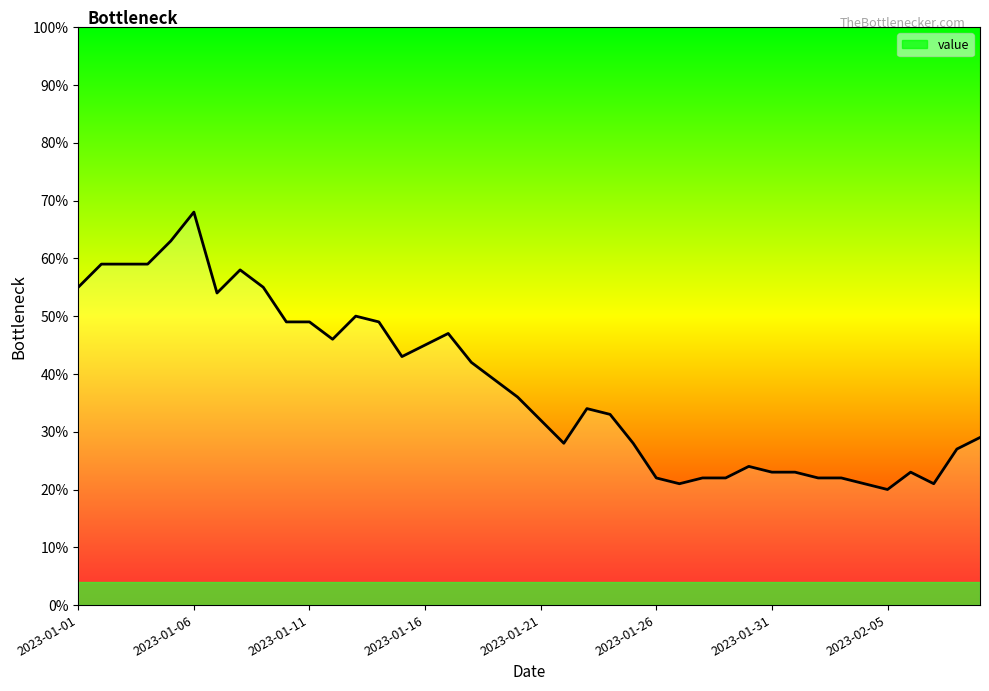

What is the smallest value displayed?

20